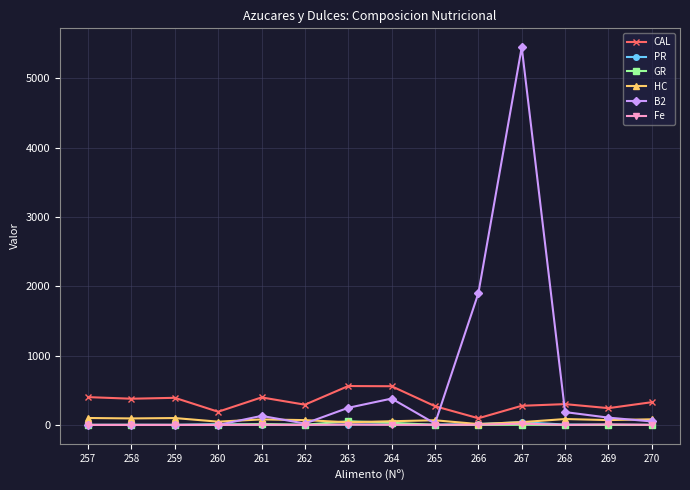

Where does the PR series first go above 3?

260